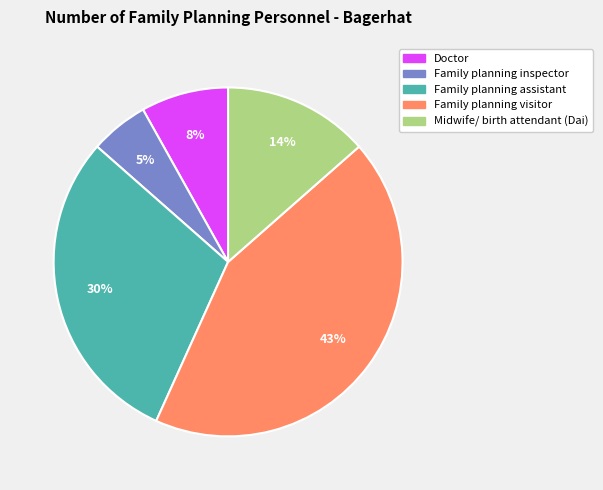

How many segments does this pie chart have?

5